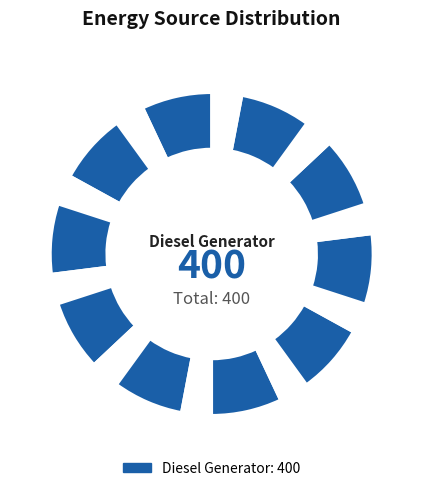

How many segments does this pie chart have?

20